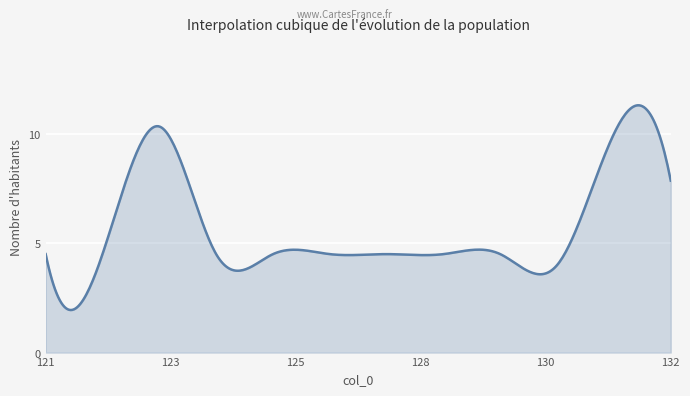

Does the chart have visible grid lines?

Yes